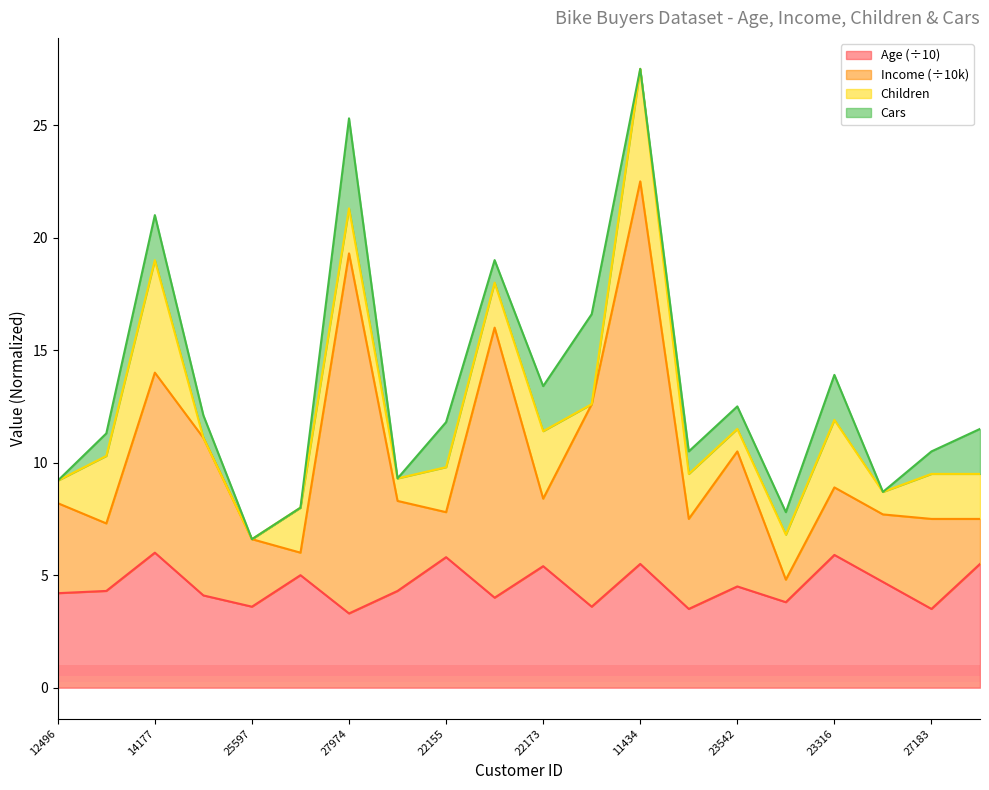

Where is Age nearest to the value 4?

19280